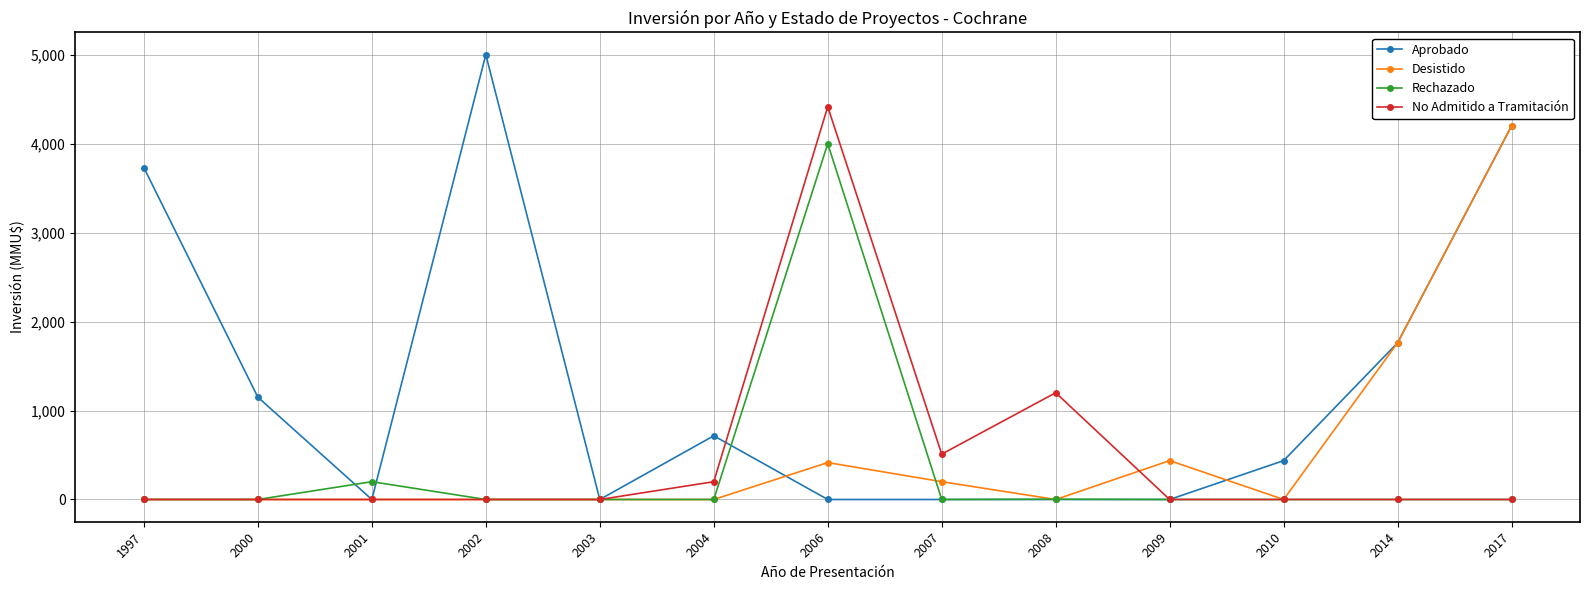

Is it true that Desistido equals 133.3 at 2006?

False